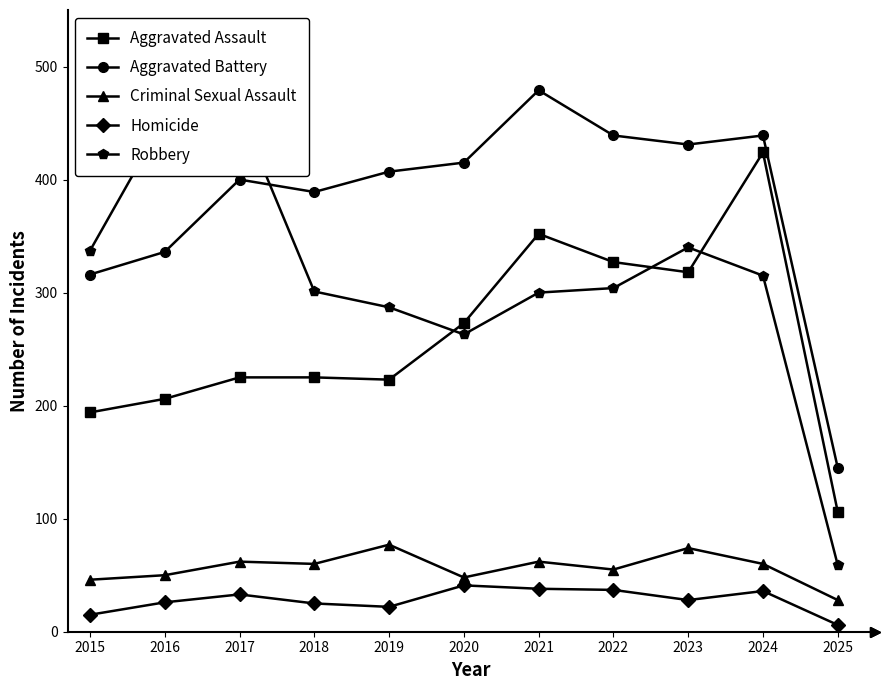

List the labels in order of Homicide value, smallest first.

2025, 2015, 2019, 2018, 2016, 2023, 2017, 2024, 2022, 2021, 2020